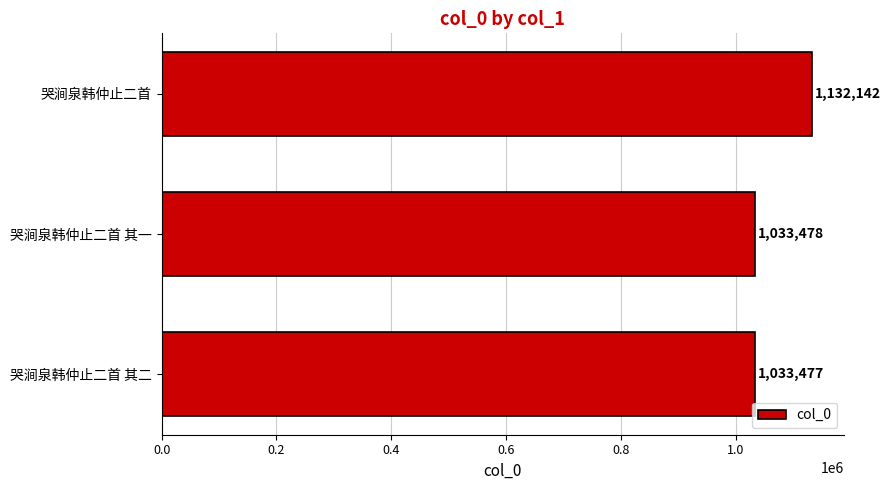

Reading bottom to top, list all the values displayed in this chart.

1033477	1033478	1132142